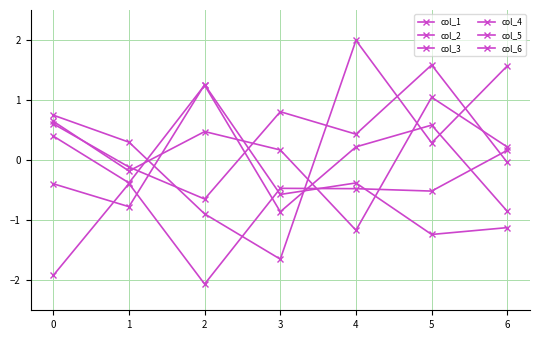

What is the sum of all col_6 values?

2.6